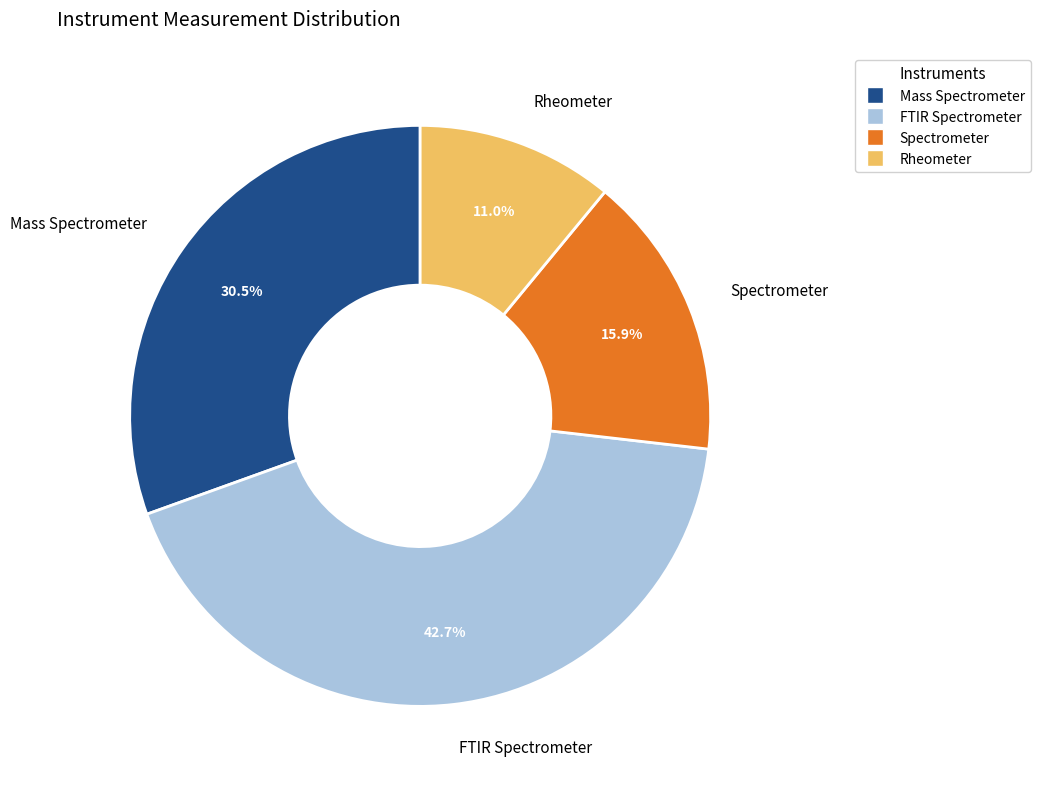

What percentage do Spectrometer and FTIR Spectrometer together represent?

58.5%